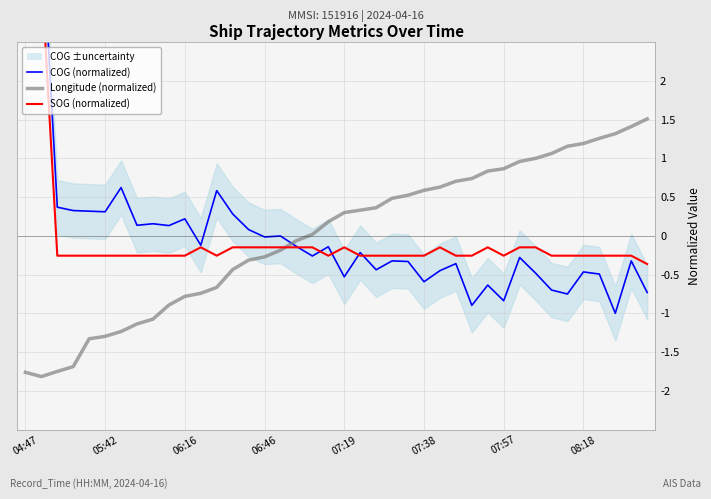

How many data points in COG (normalized) are above 0?

14